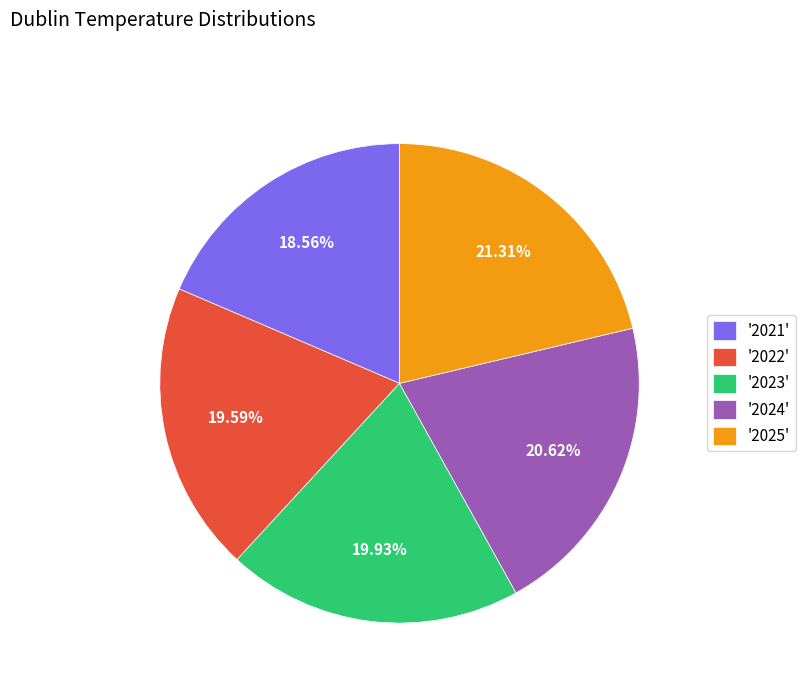

Does any single category account for the majority?

No